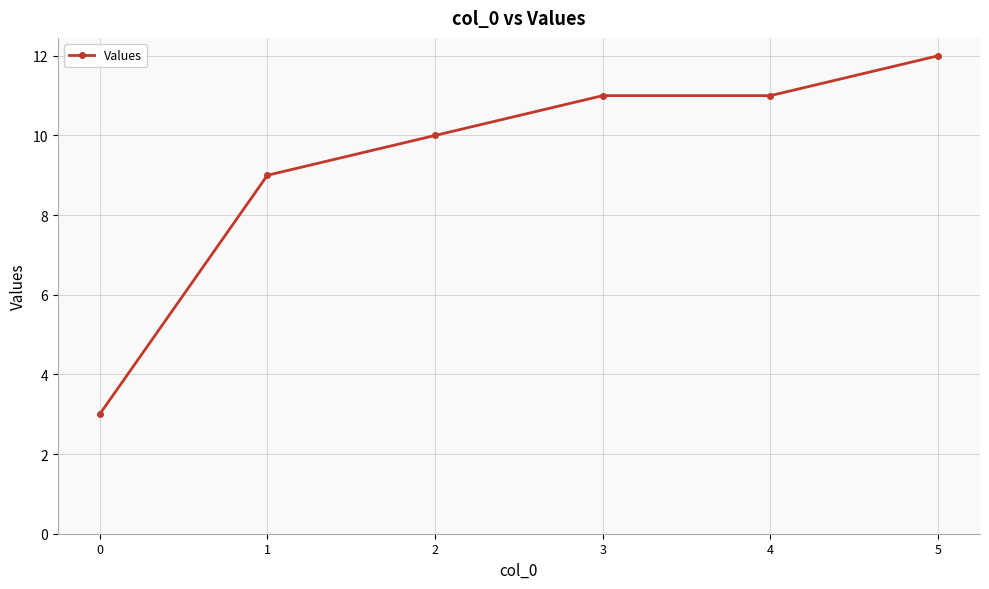

What is the ratio of the value at 5 to the value at 4?

1.1